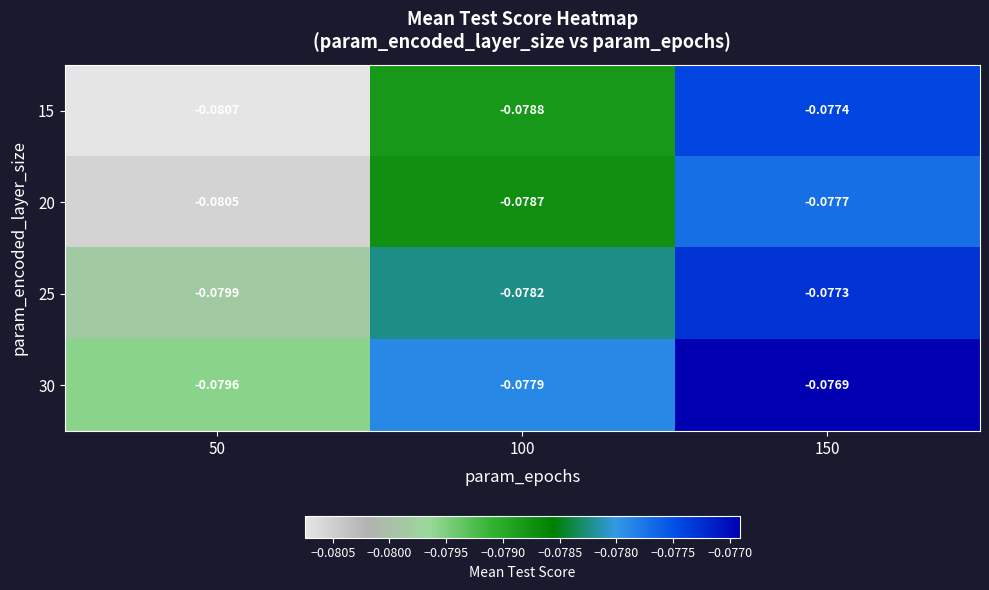

Is the value of 20 at 50 greater than the value of 30 at 50?

No